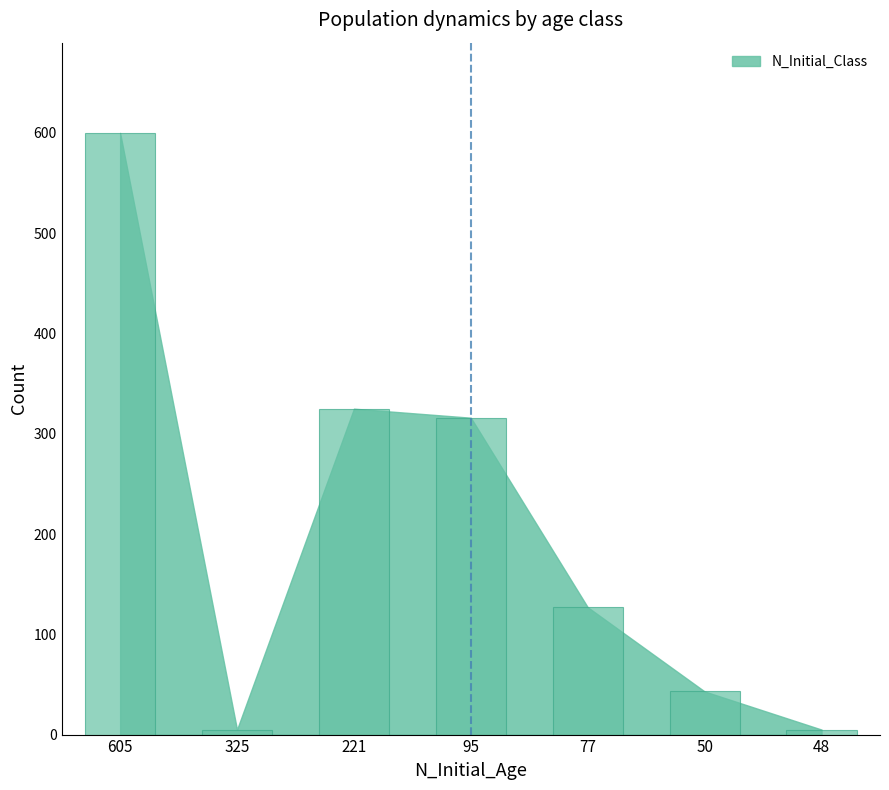

What is the difference between the second highest and second lowest values?

320